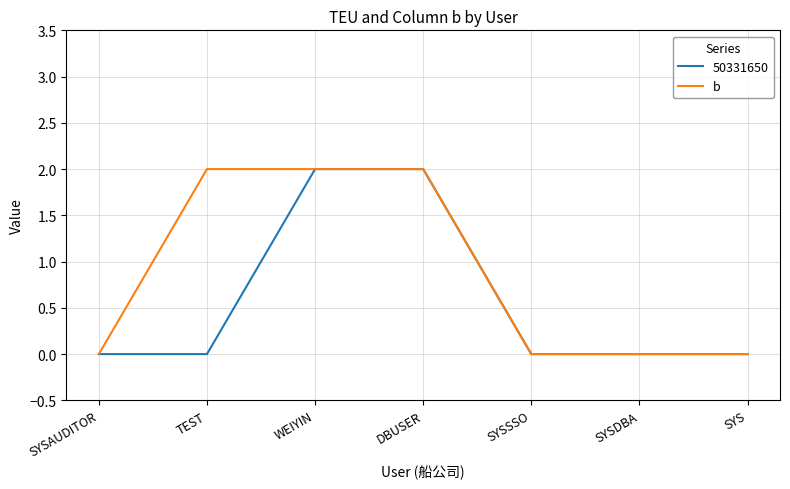

Is it true that 50331650 equals 0 at SYSDBA?

True